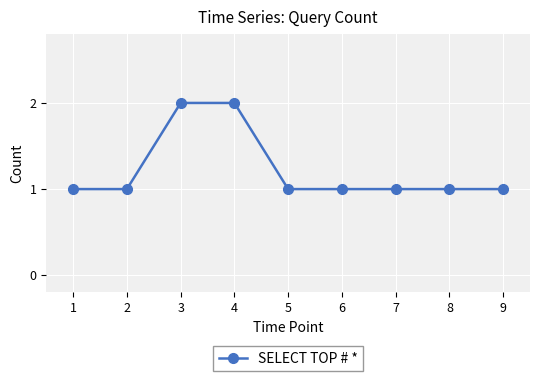

The chart shows a value of 1 at 7. True or false?

True